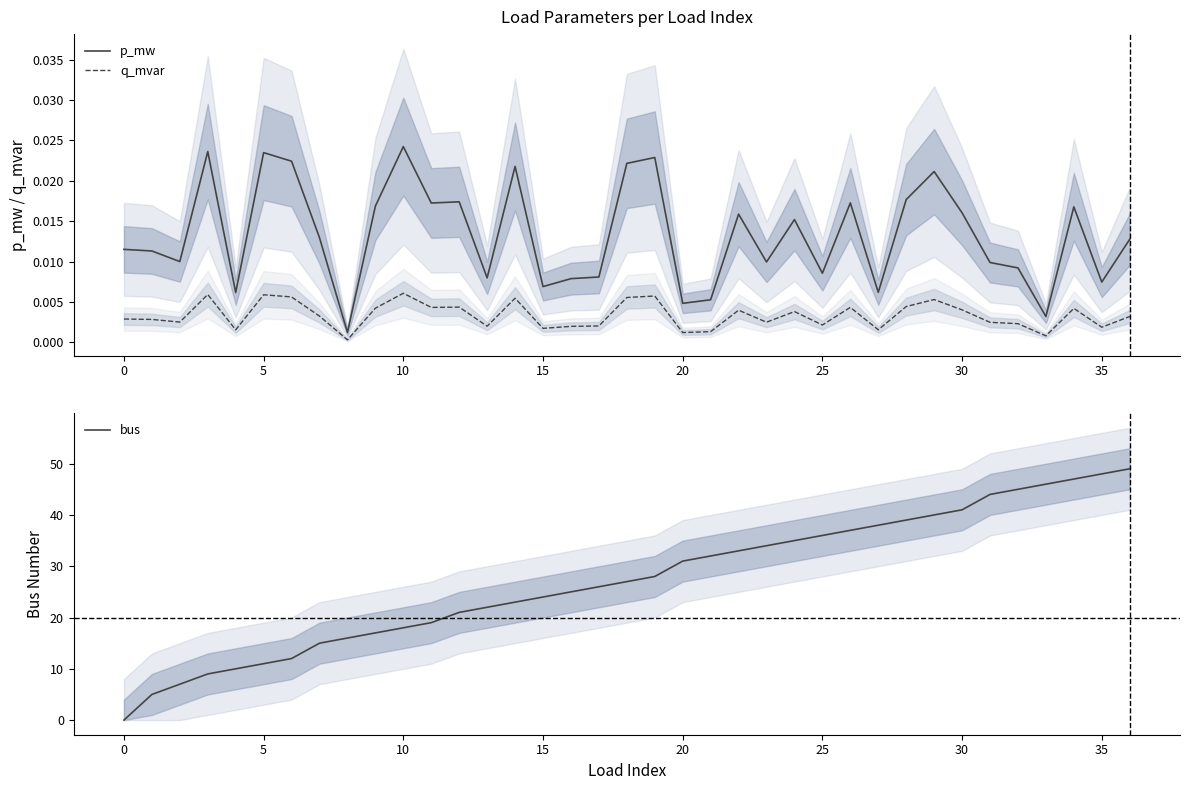

Which category has the highest value in the bus series?

36